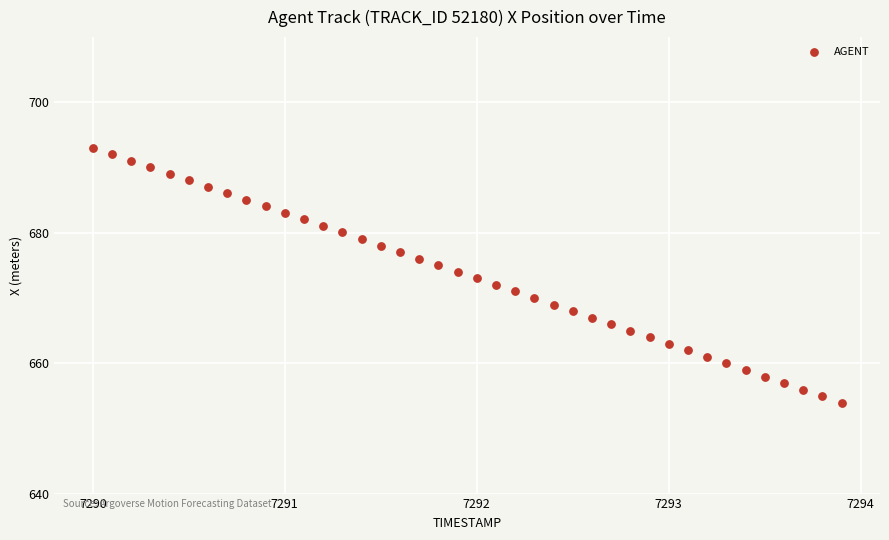

What is the range of X values (max minus min)?

3.9